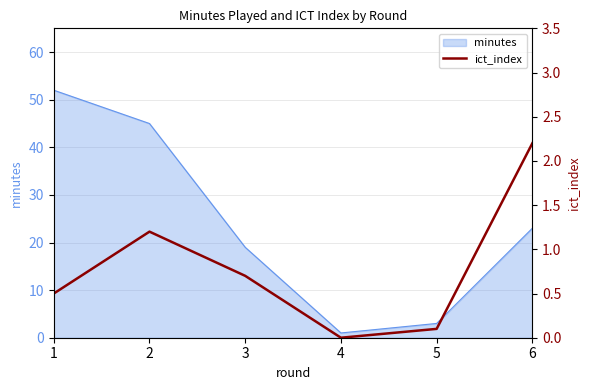

What is the sum of the values at 4 and 3?

0.7